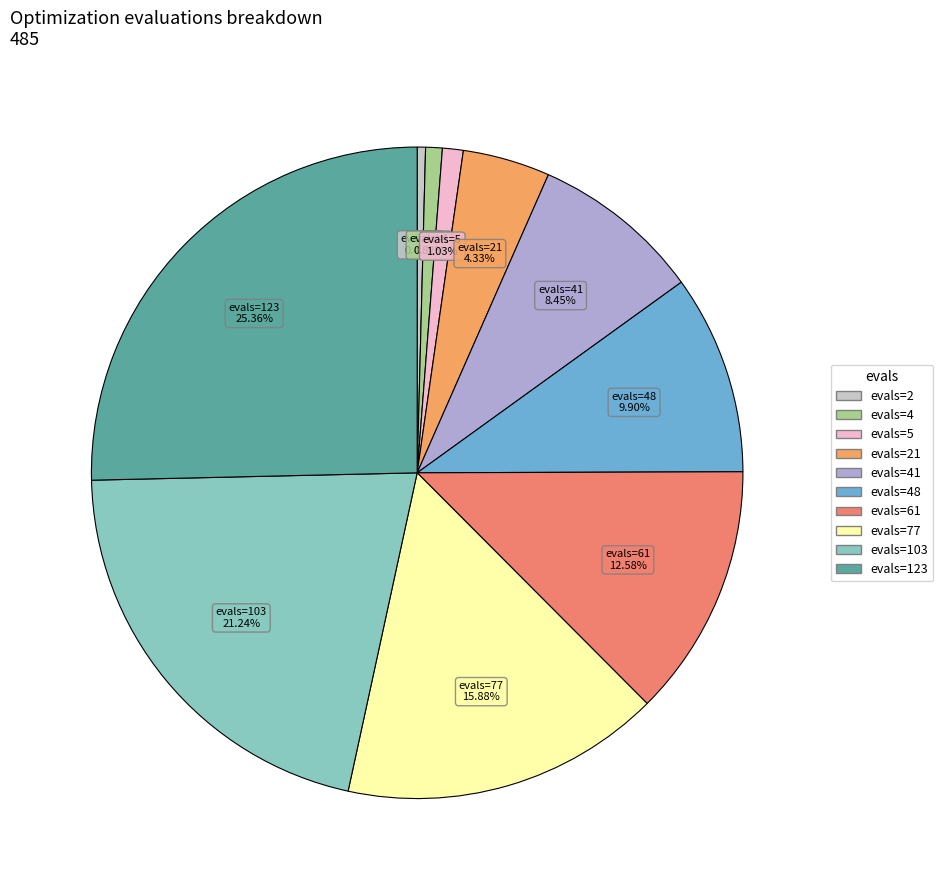

Rank the categories by value from lowest to highest.

evals=2, evals=4, evals=5, evals=21, evals=41, evals=48, evals=61, evals=77, evals=103, evals=123